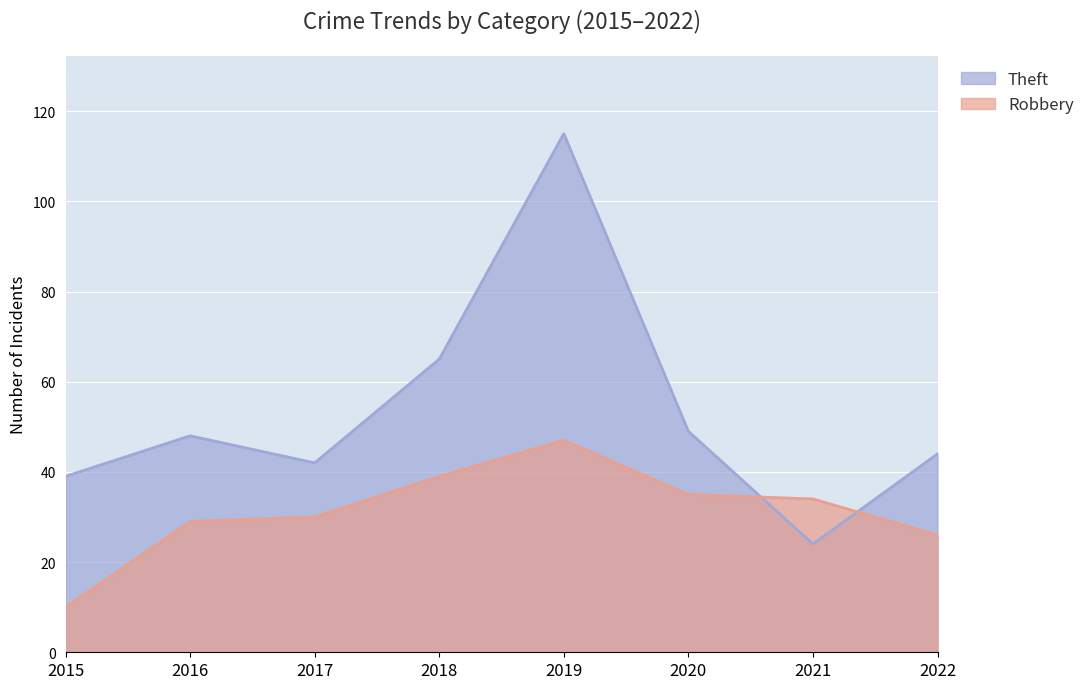

Which series changed the most between 2017 and 2020?

Theft